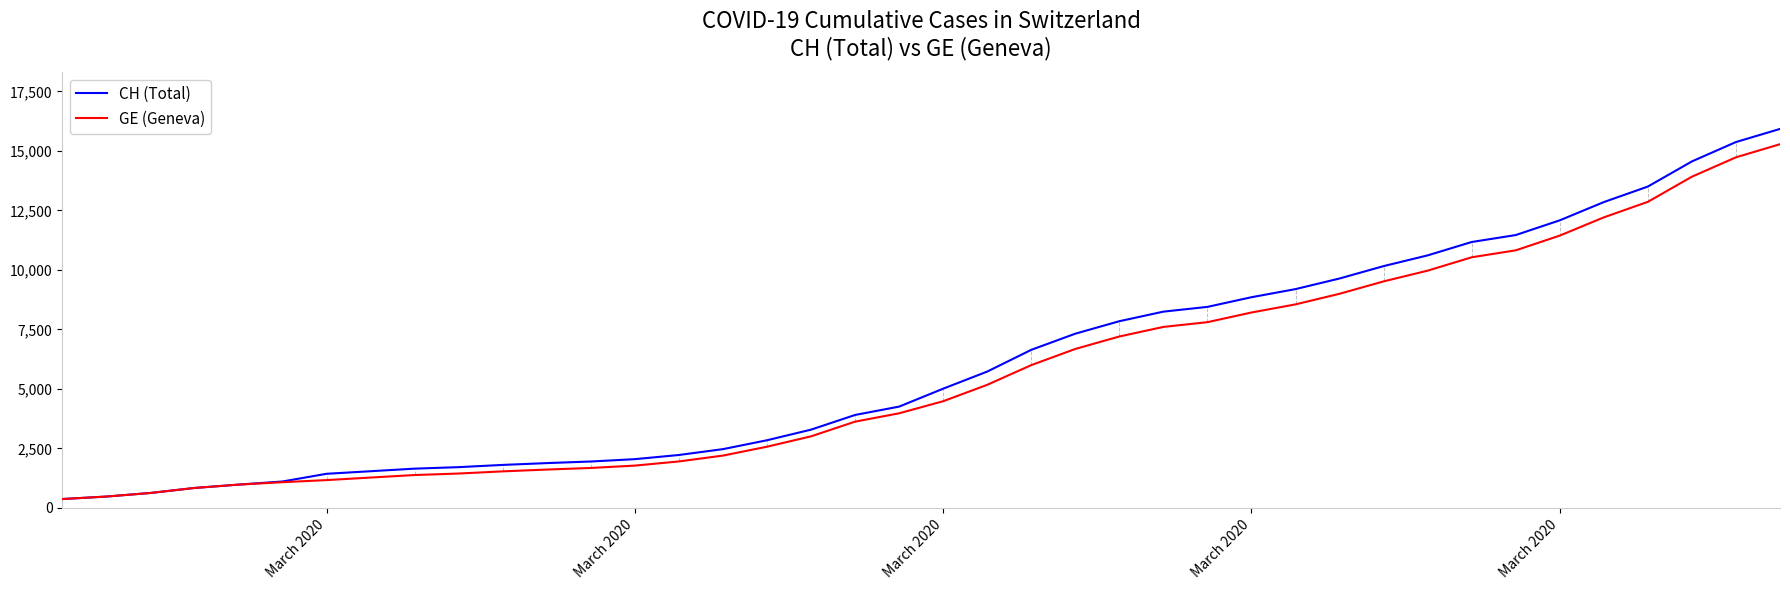

How many lines are shown in the chart?

2